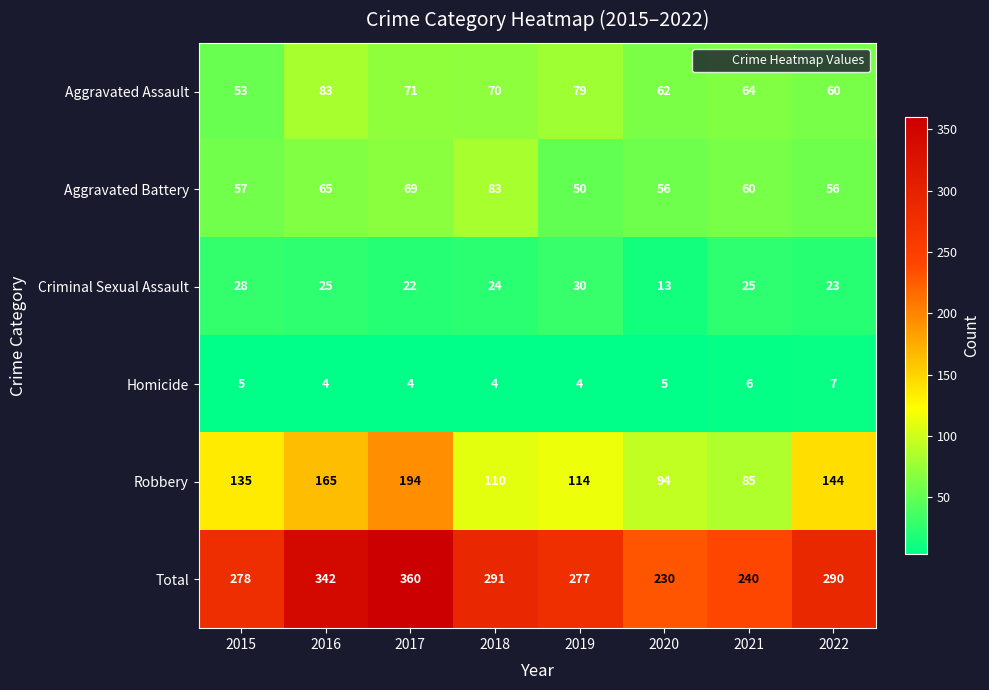

Read the Aggravated Battery value at 2015.

57